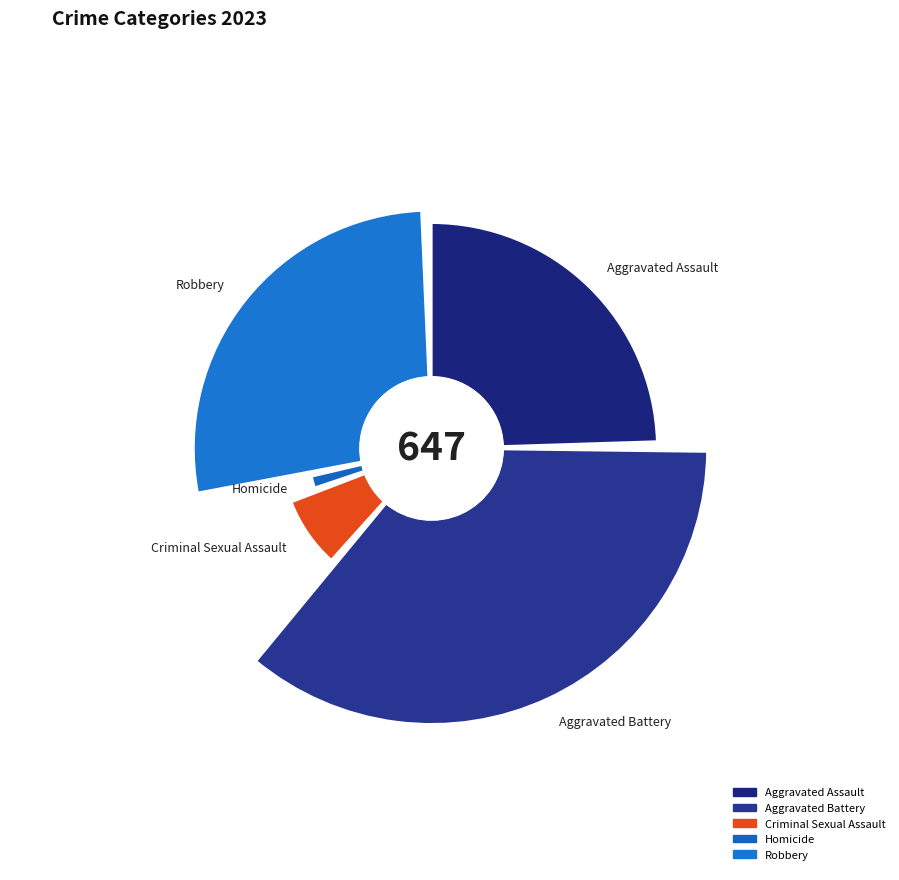

To the nearest percent, what percentage of the pie is Aggravated Battery?

36%